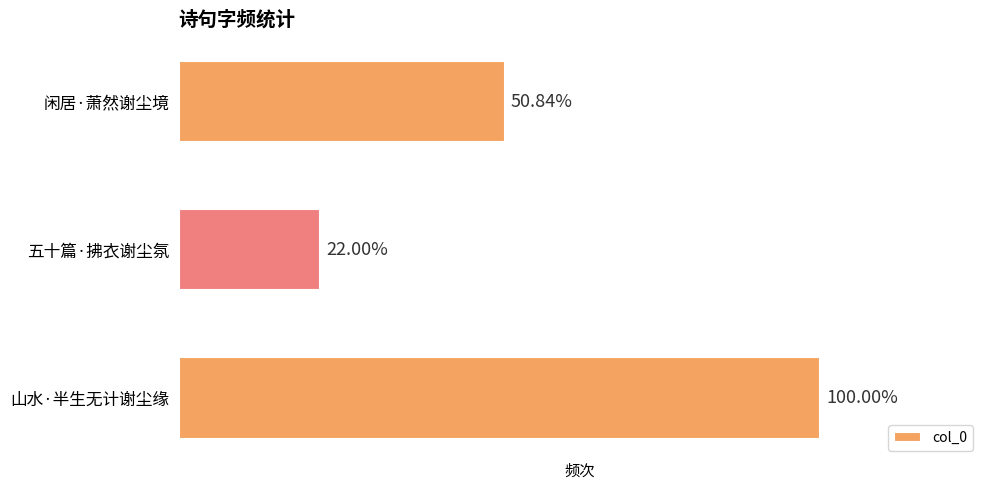

Does the chart contain any negative values?

No